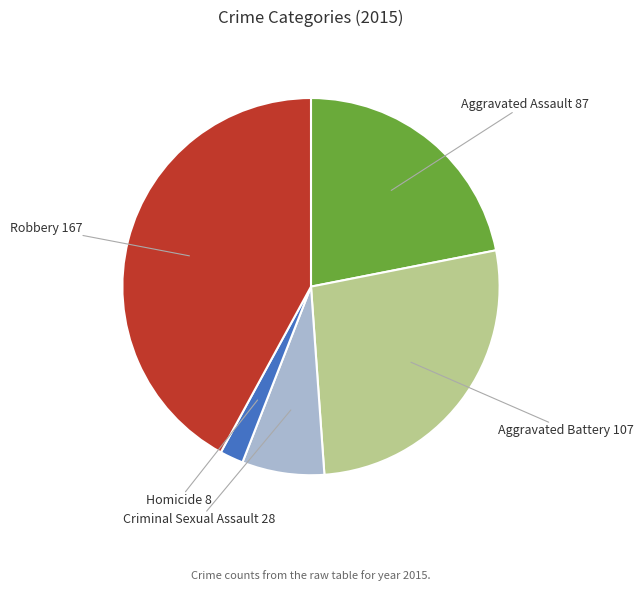

Rank the categories by value from highest to lowest.

Robbery, Aggravated Battery, Aggravated Assault, Criminal Sexual Assault, Homicide